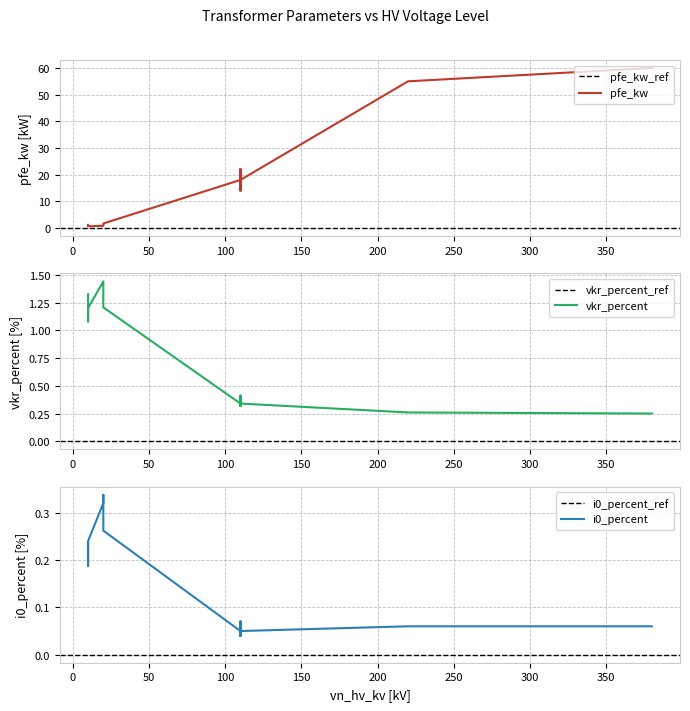

Does the chart have visible grid lines?

Yes